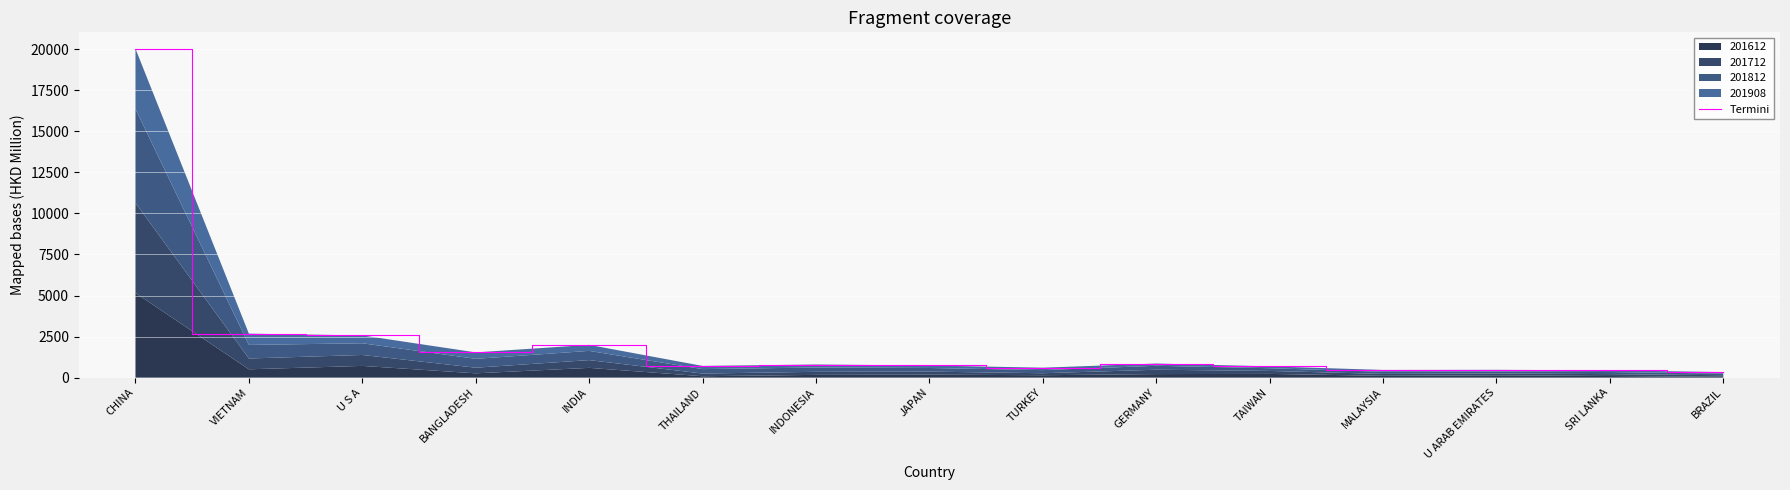

Reading left to right, what are all the values shown in this chart?

20026.3	2676.9	2570.6	1537.1	1994.4	712.6	798.7	739.2	605.0	857.5	685.5	467.1	473.7	446.2	336.7